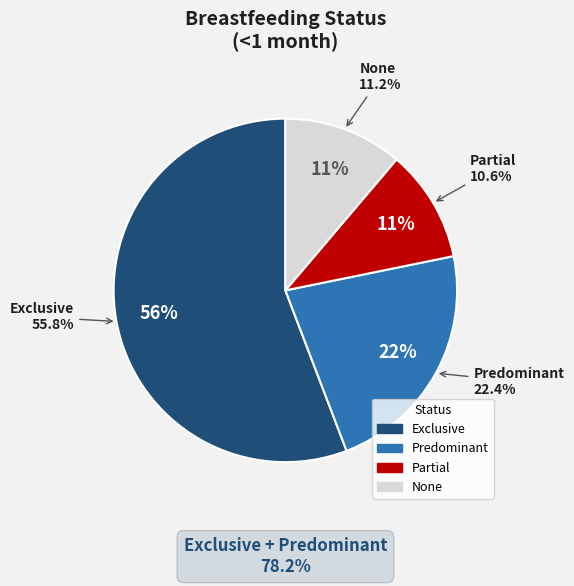

What percentage is the None slice, to the nearest percent?

11%